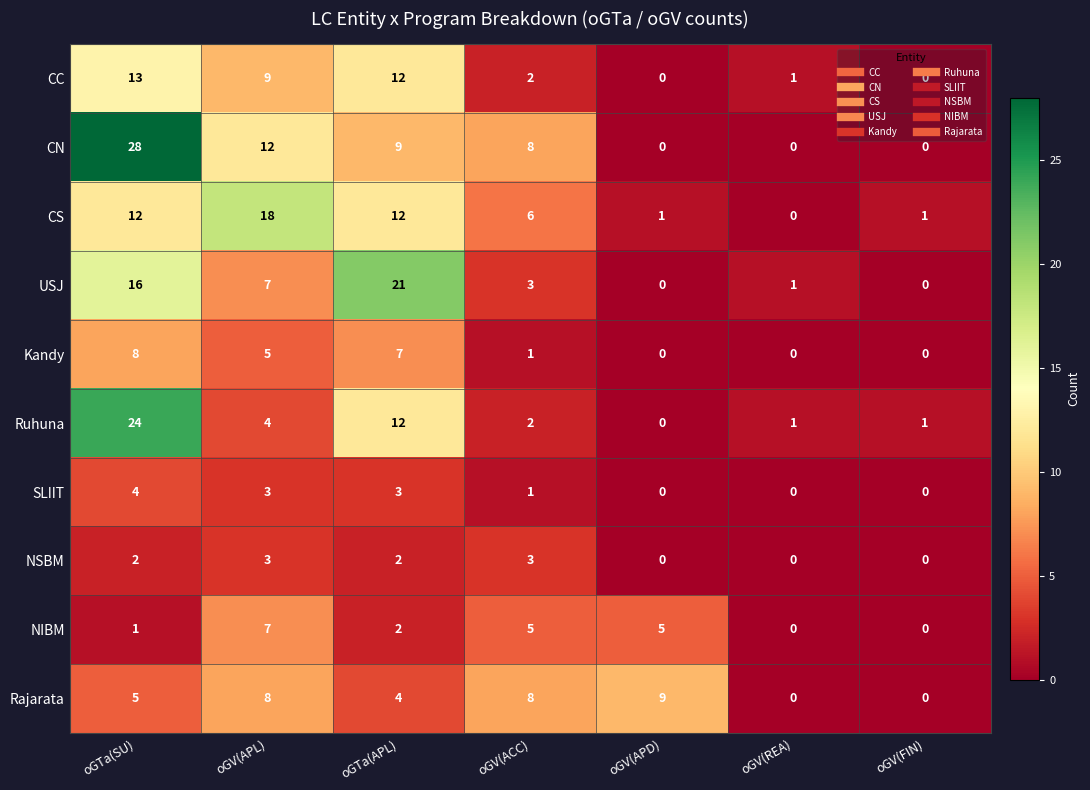

Which series has the widest spread of values?

CN